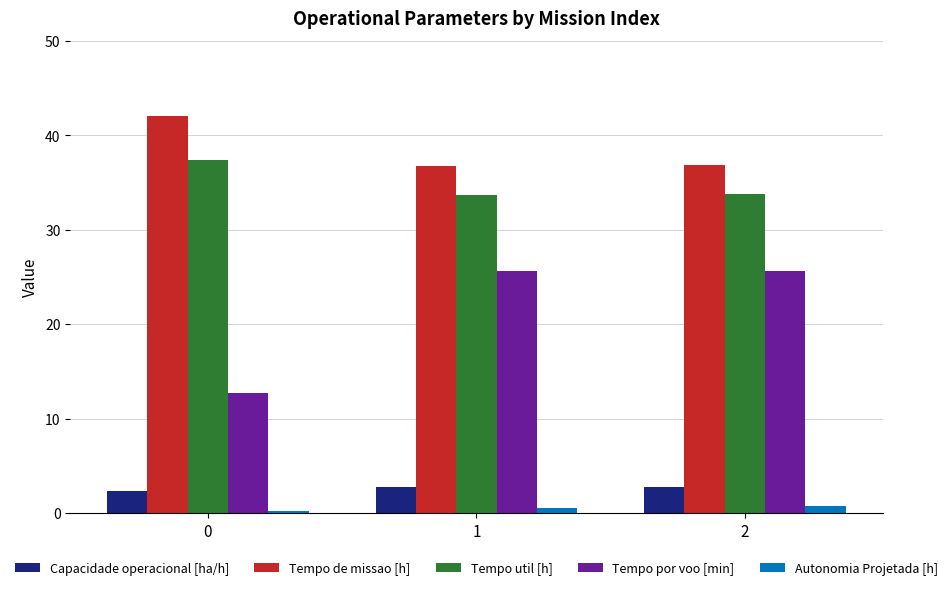

Between 0 and 2, which series saw the biggest shift?

Tempo por voo [min]